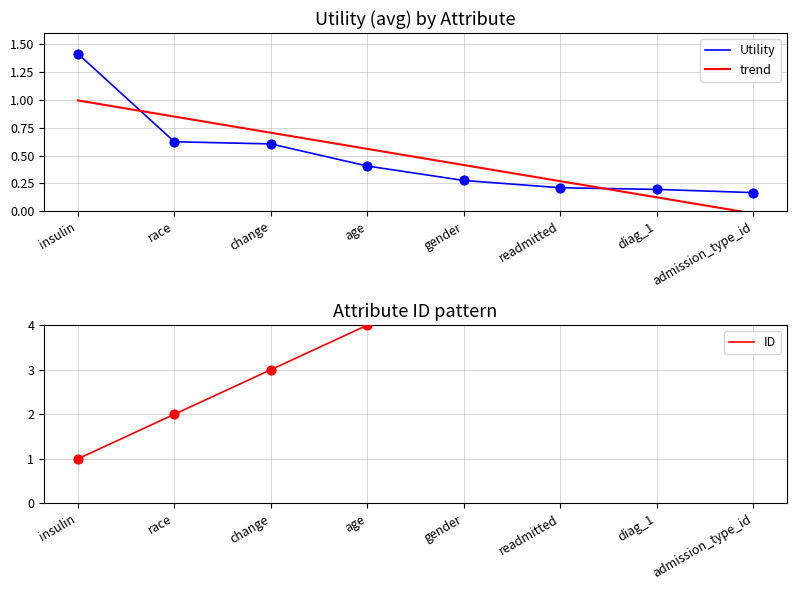

Which has a higher value, diag_1 or age?

age